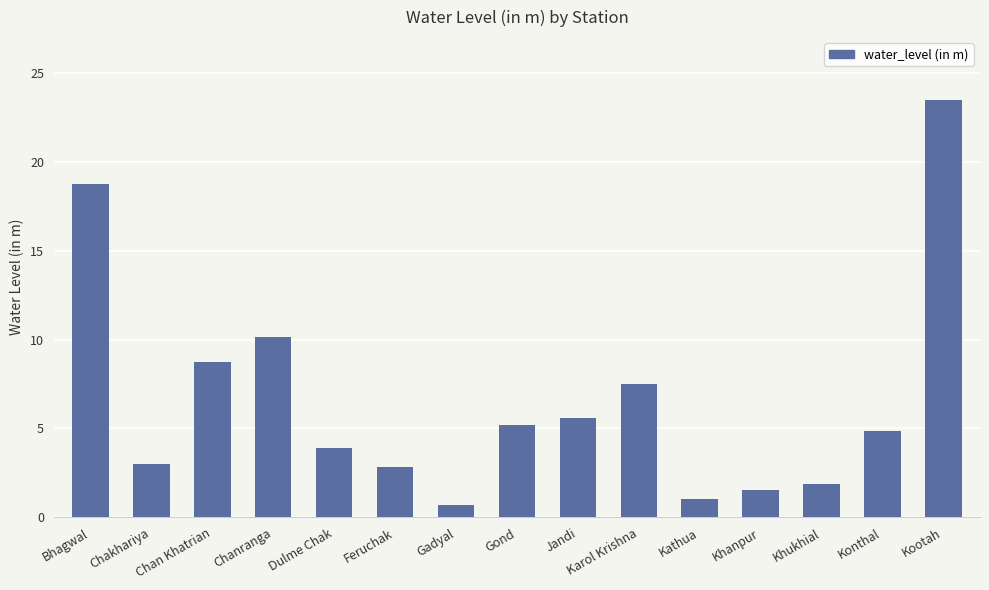

The chart shows a value of 3.9 at Dulme Chak. True or false?

True